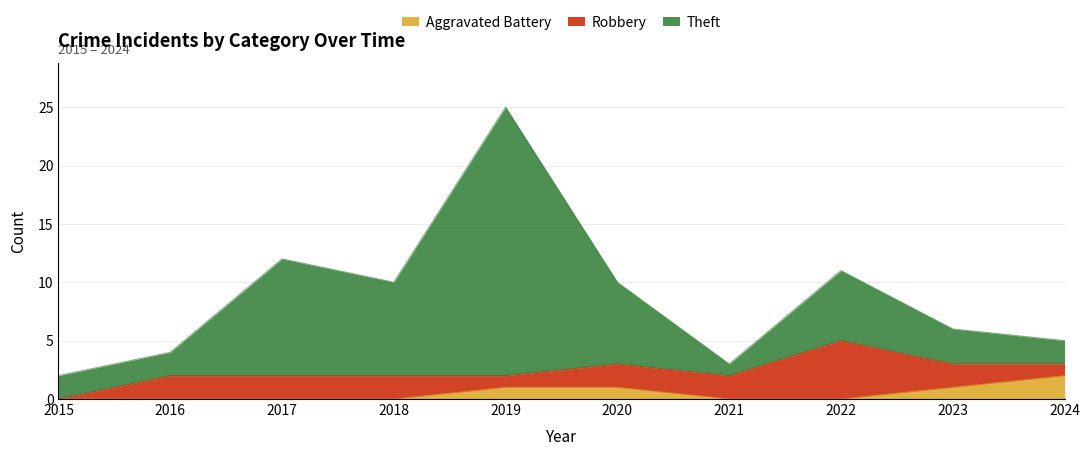

At how many categories does at least one series exceed 0?

10